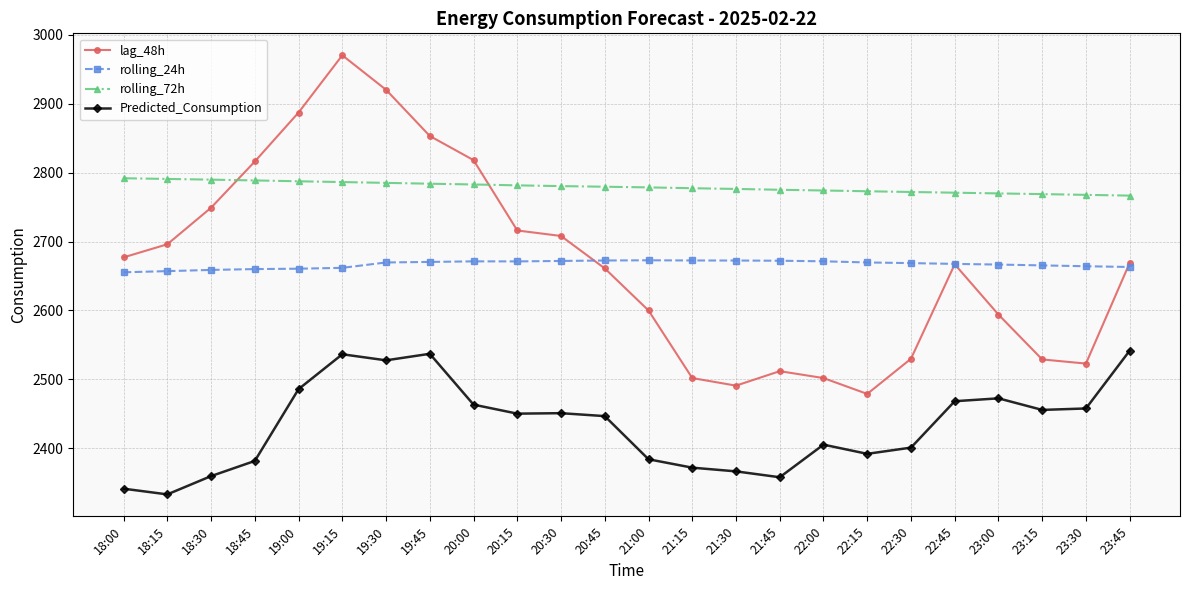

What is the difference between the rolling_72h values at 21:00 and 23:30?

10.8